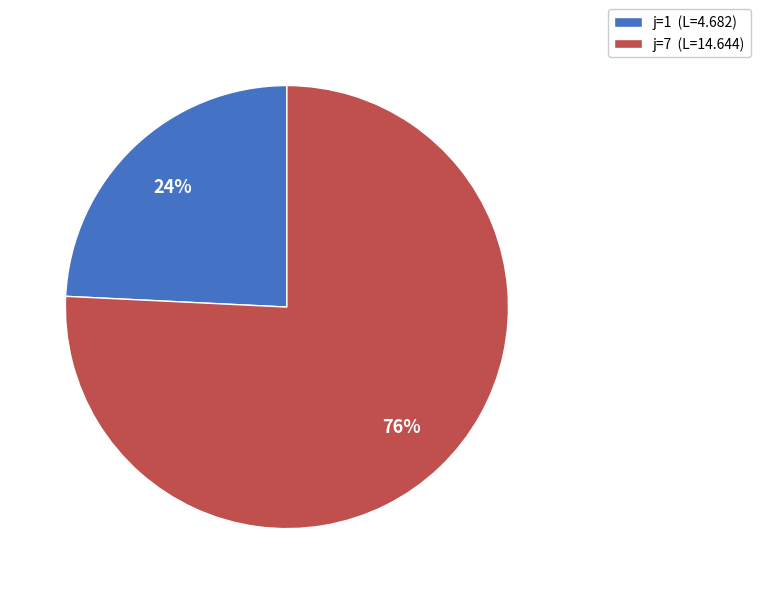

Count the number of slices in the pie.

2